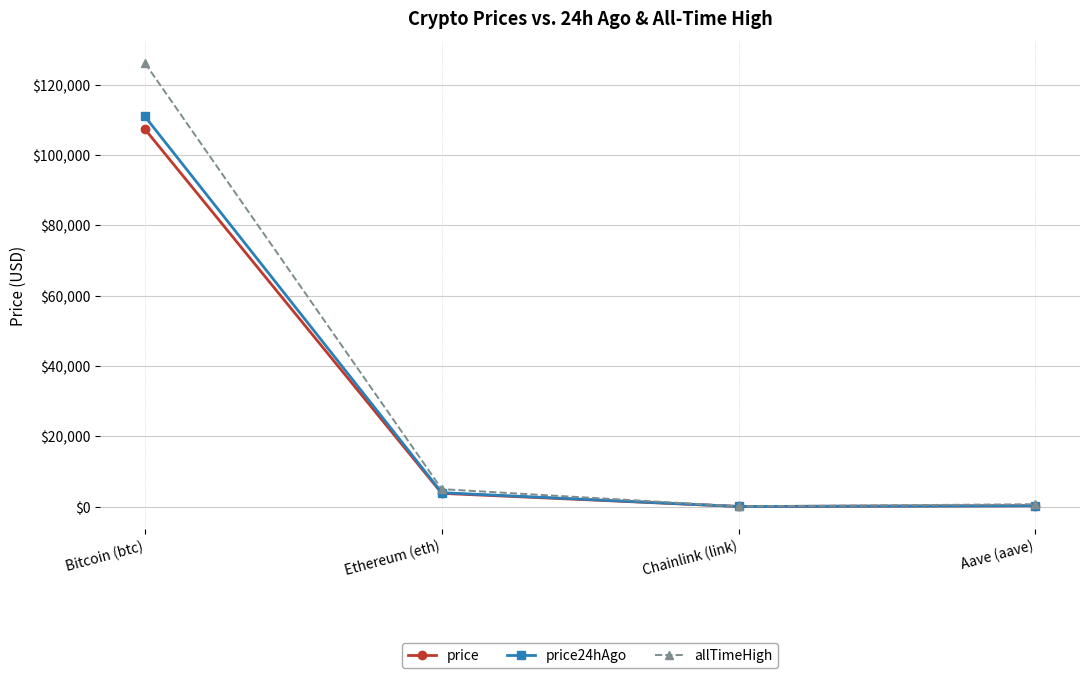

At which category does price24hAgo reach its first local valley?

Chainlink (link)